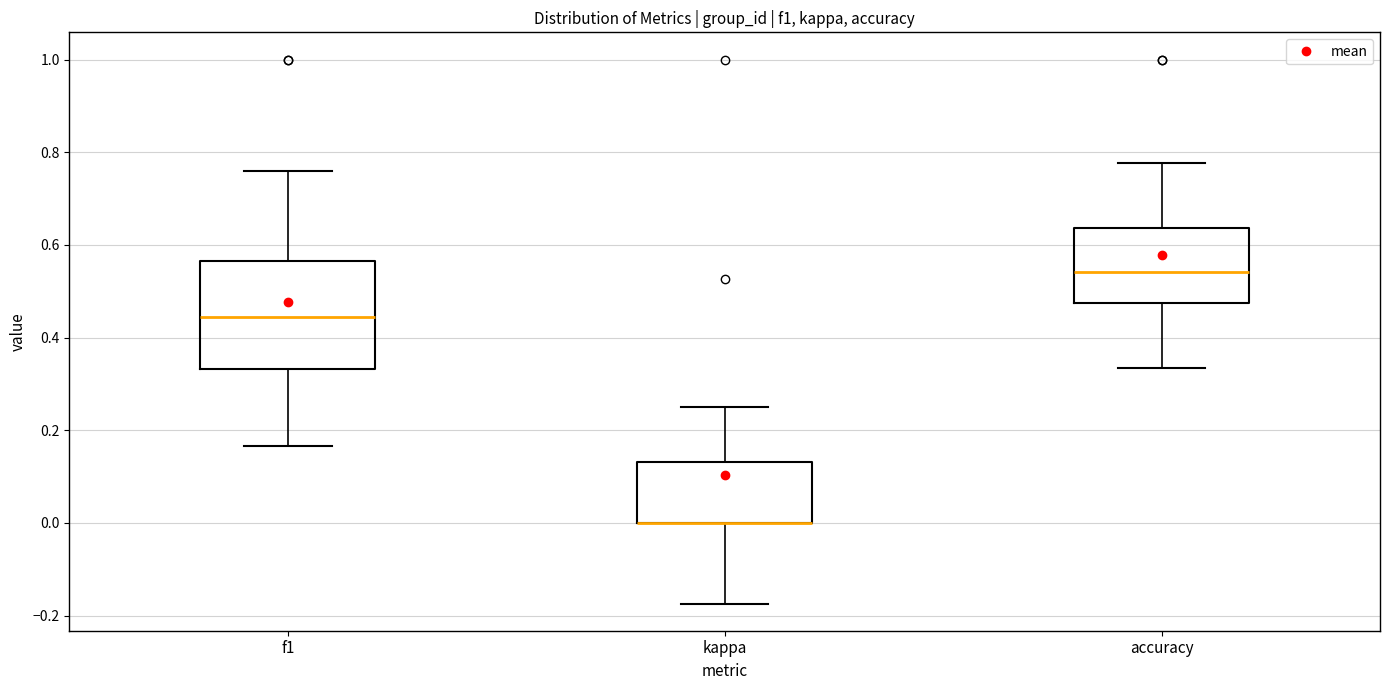

Reading left to right, read every box against the y-axis: the position of its median line, the range the box covers, and the ends of its whiskers. The values are not printed on the chart, so give them approximately, as read against the axis.

f1: median 0.44, box 0.34 to 0.56, whiskers 0.16 to 0.76
kappa: median 0.00 (drawn on the box's lower edge), box 0.00 to 0.14, whiskers -0.18 to 0.26
accuracy: median 0.54, box 0.48 to 0.64, whiskers 0.34 to 0.78